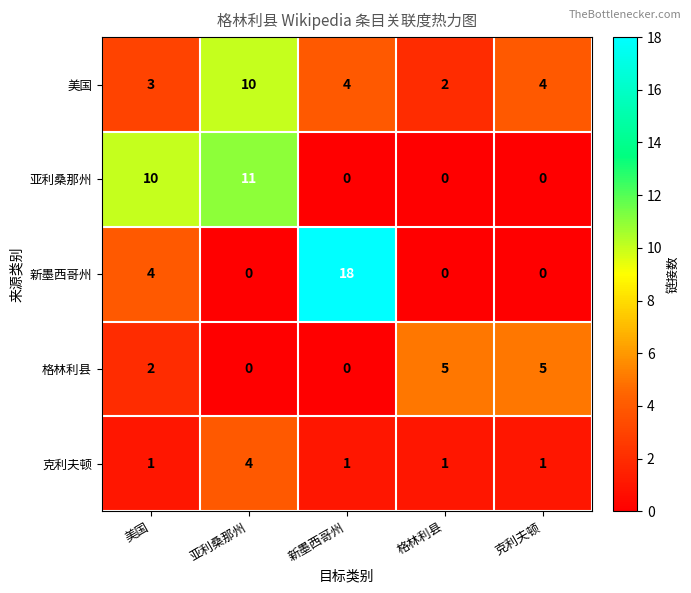

Between 新墨西哥州 and 克利夫顿, which series saw the biggest shift?

新墨西哥州